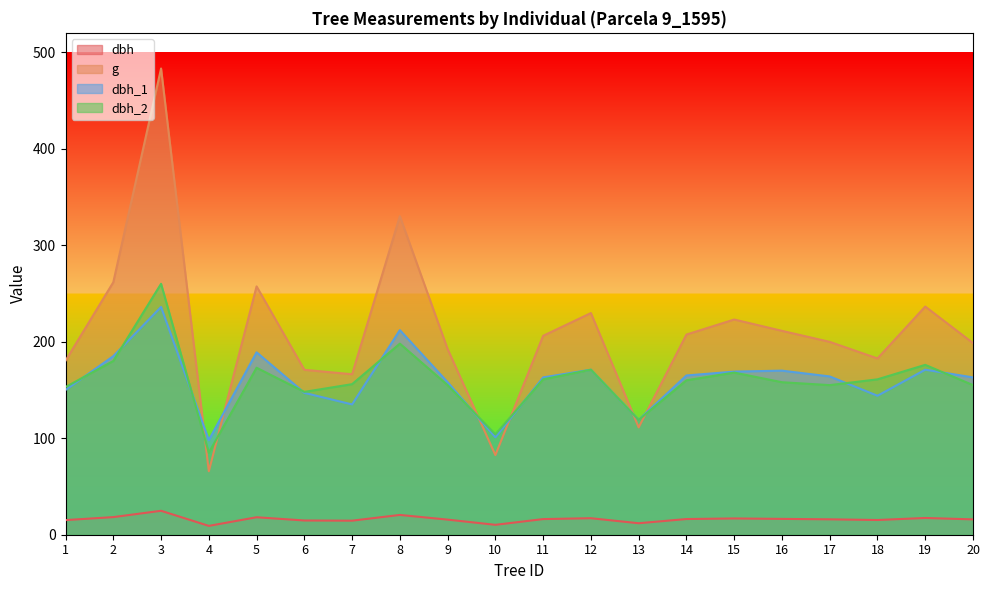

What is the approximate value of dbh_1 at 1?

150.0